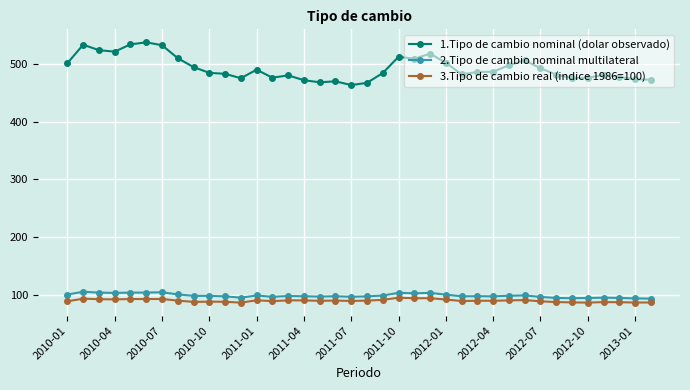

True or false: 3.Tipo de cambio real (indice 1986=100) and 1.Tipo de cambio nominal (dolar observado) cross at least once.

False